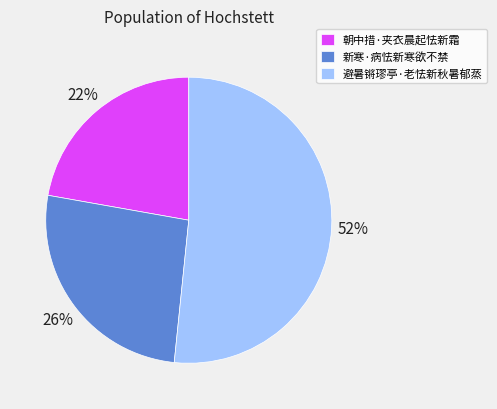

Combined, do 朝中措·夹衣晨起怯新霜 and 避暑锵璆亭·老怯新秋暑郁蒸 account for over 50%?

Yes